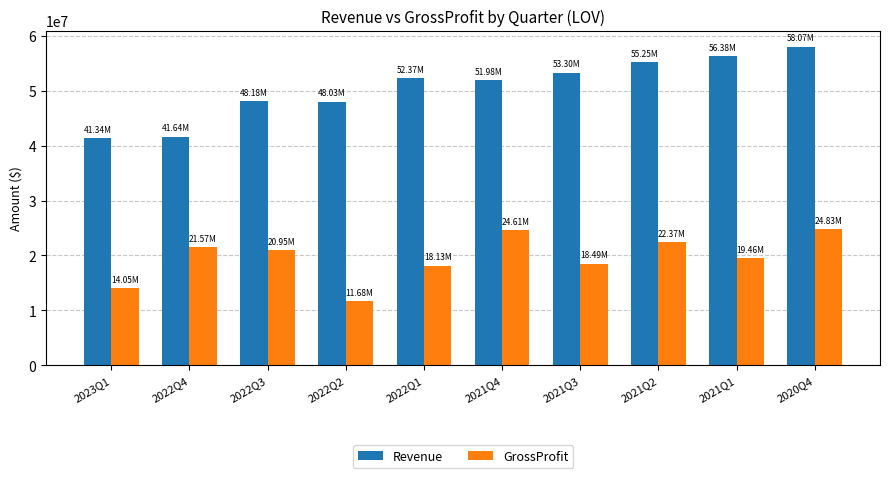

Which label corresponds to the largest value in the chart?

2020Q4